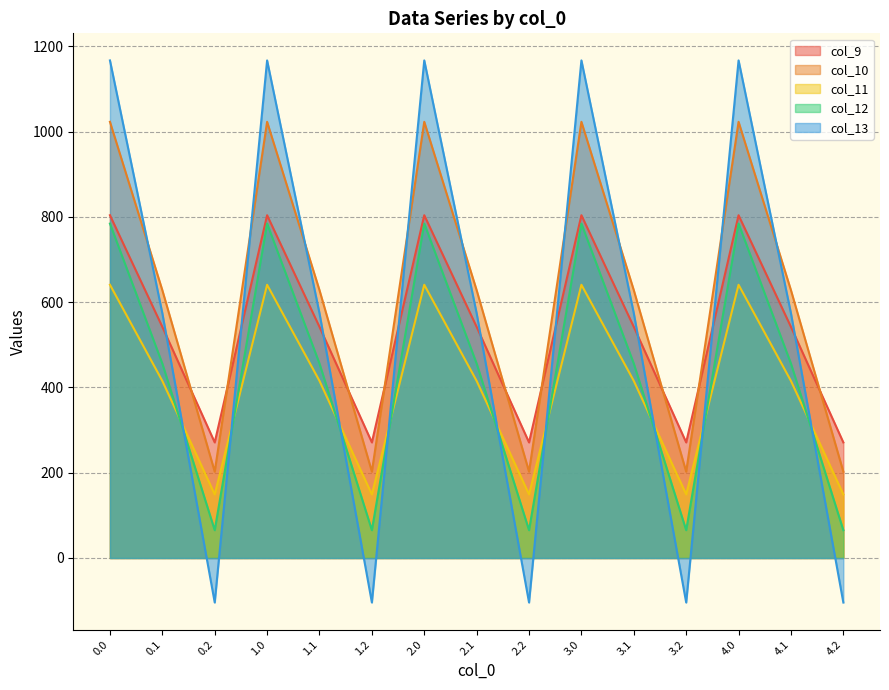

The value of col_10 at 1.2 is 202.5. True or false?

True